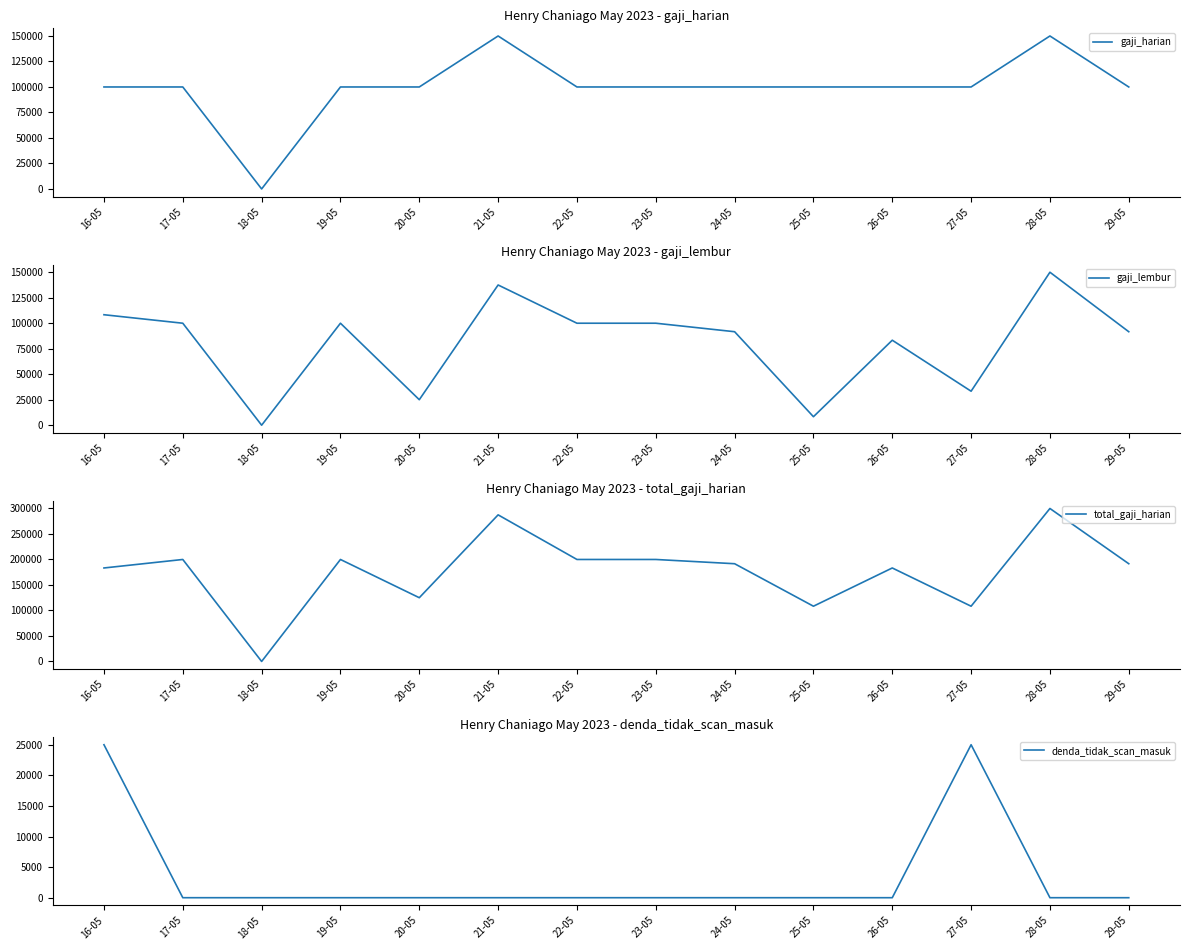

Between 23-05 and 29-05, which is larger?

23-05